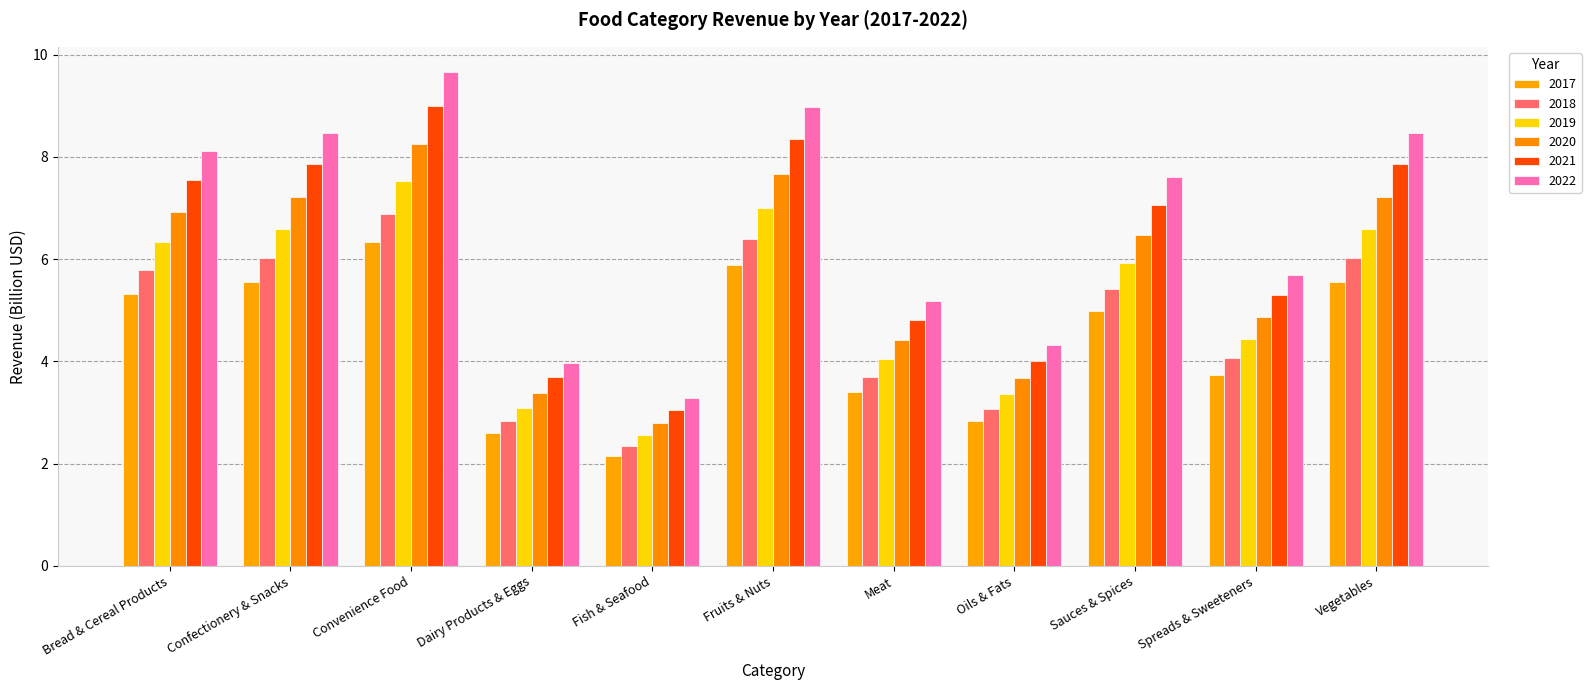

What is the difference between the highest and lowest values at Vegetables?

2.9